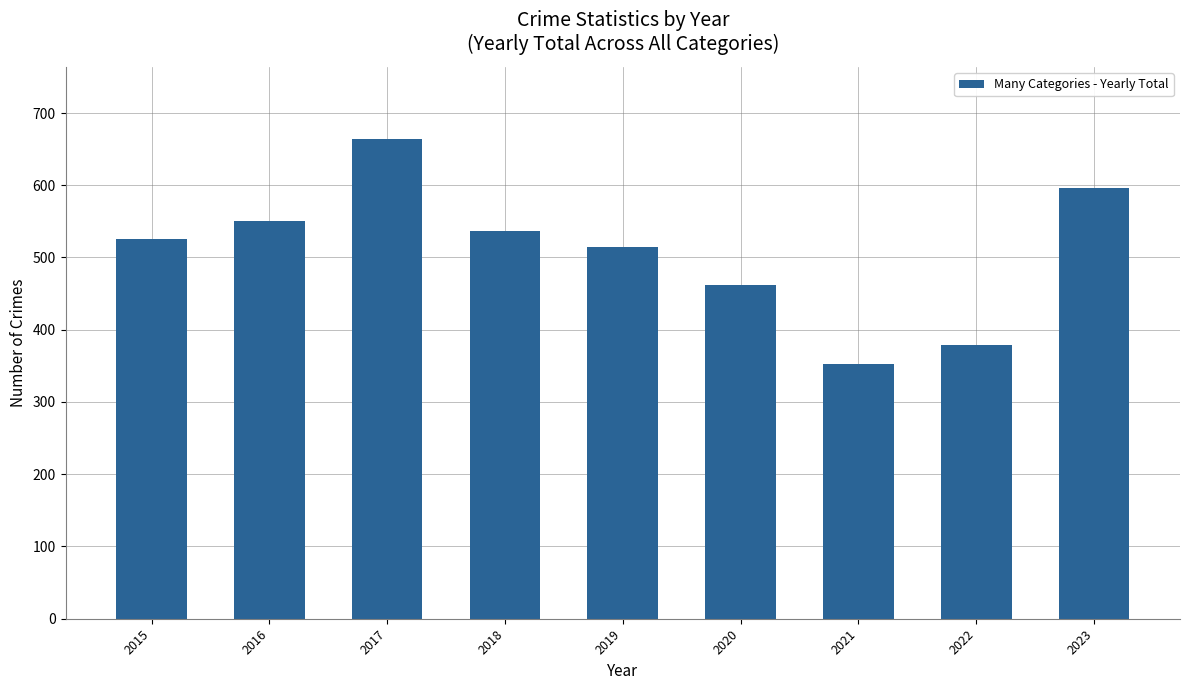

Reading left to right, transcribe all the data shown in this chart.

525	551	664	537	514	462	352	379	596